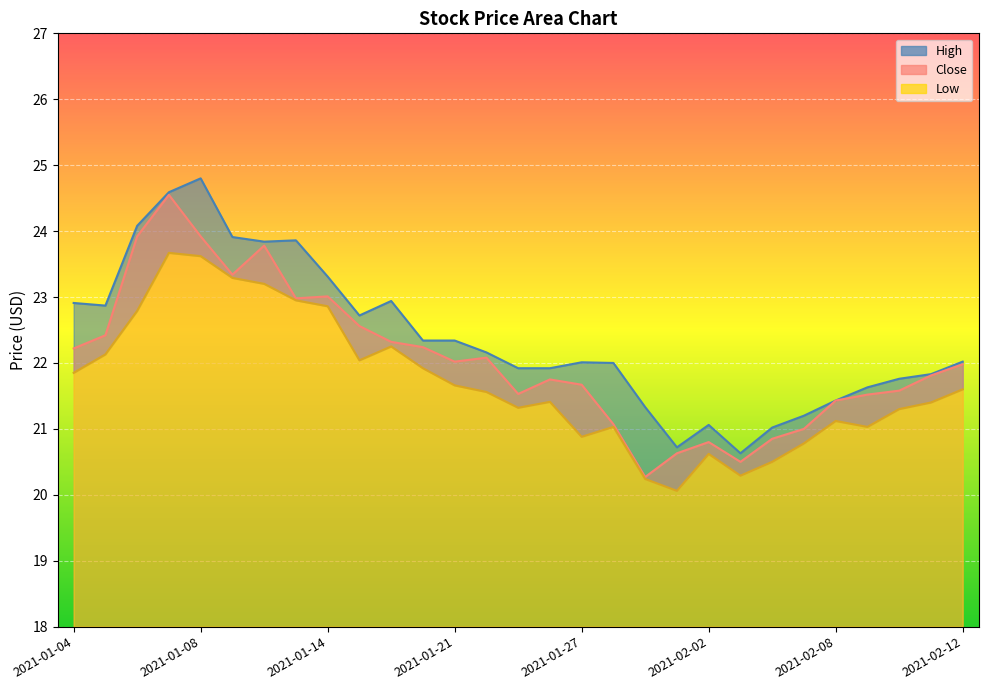

Where does the Close series first go above 21?

2021-01-04